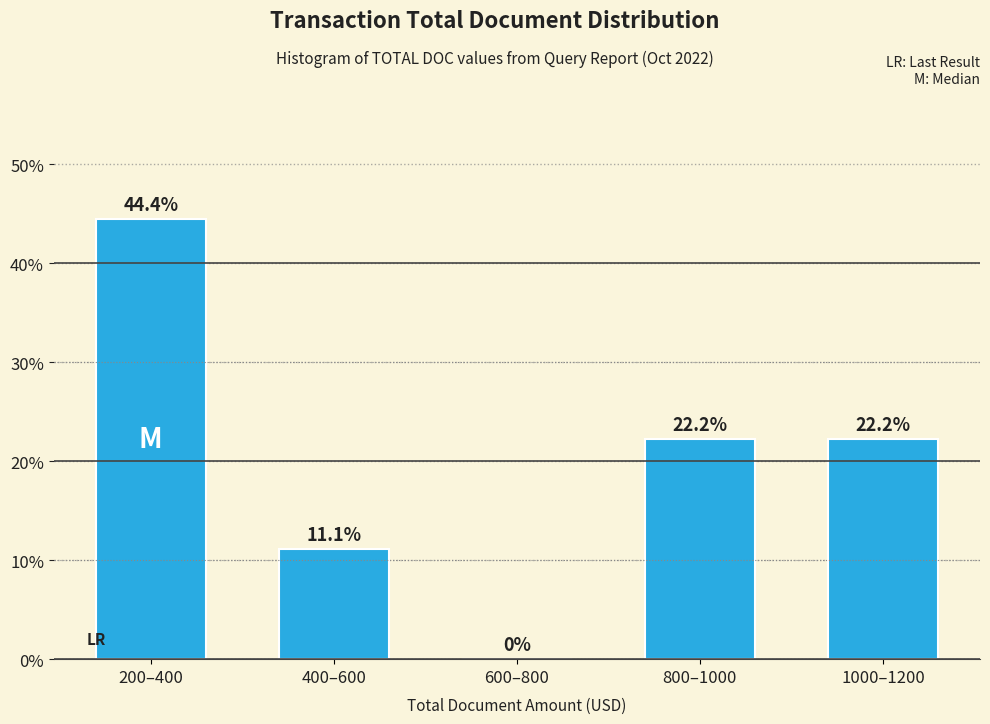

Reading left to right, transcribe all the data shown in this chart.

200–400=44.4	400–600=11.1	600–800=0.0	800–1000=22.2	1000–1200=22.2